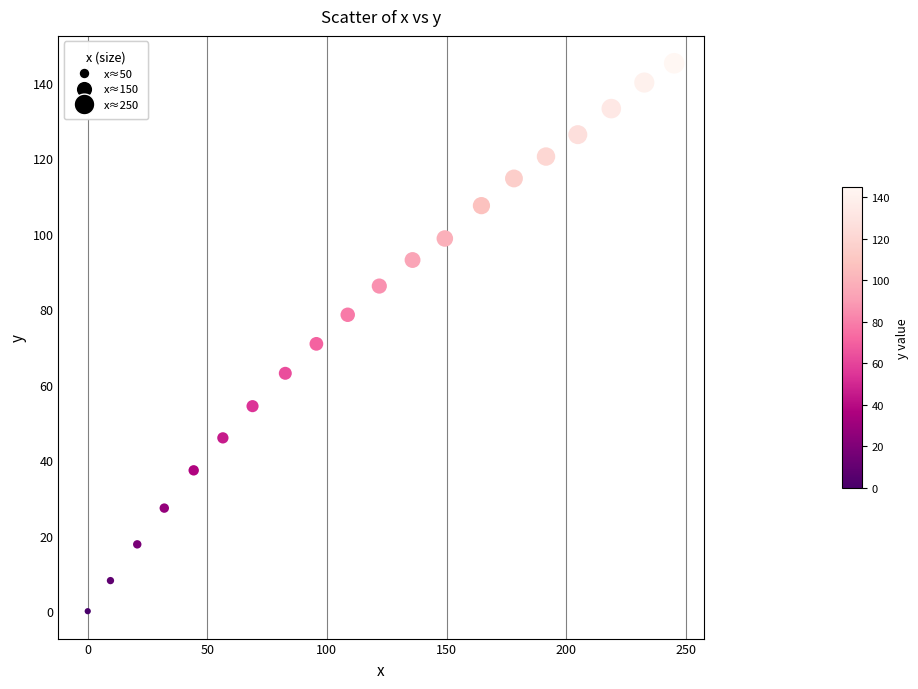

What is the range of Y values (max minus min)?

145.1